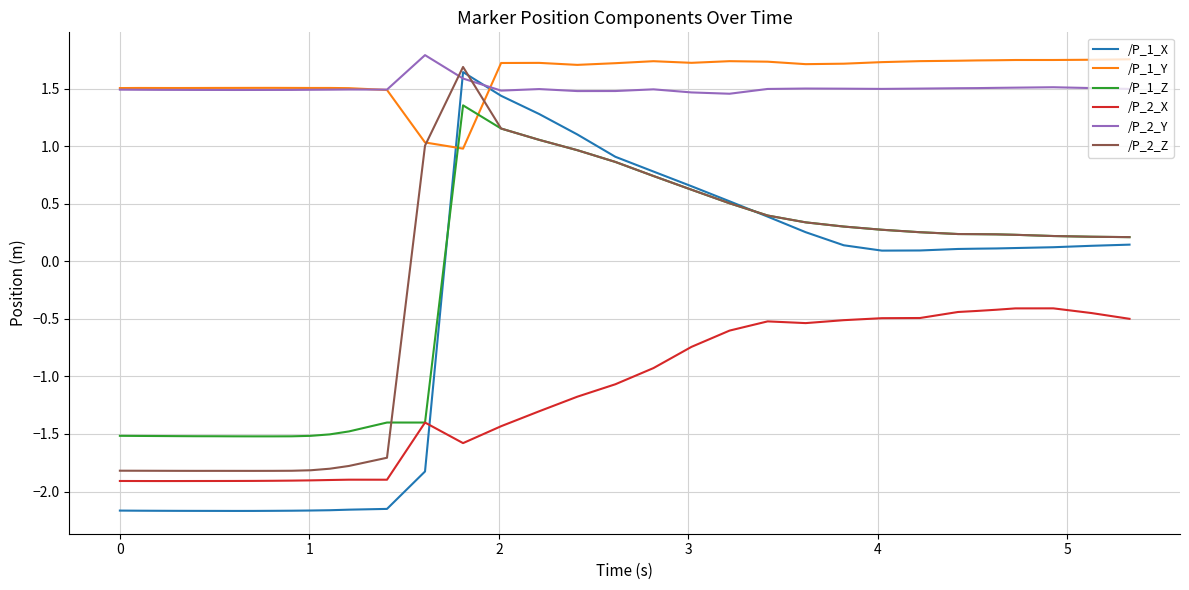

Which series has the largest range (max minus min)?

/P_1_X